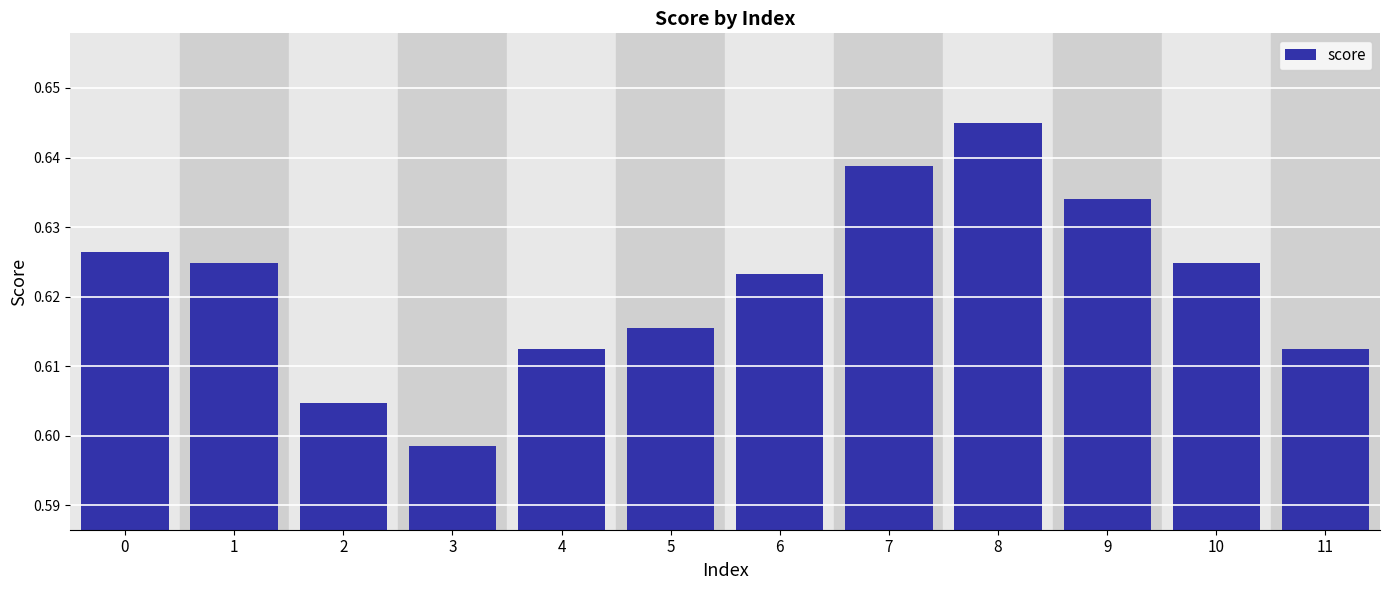

Is it true that the value at 11 is 0.9?

False